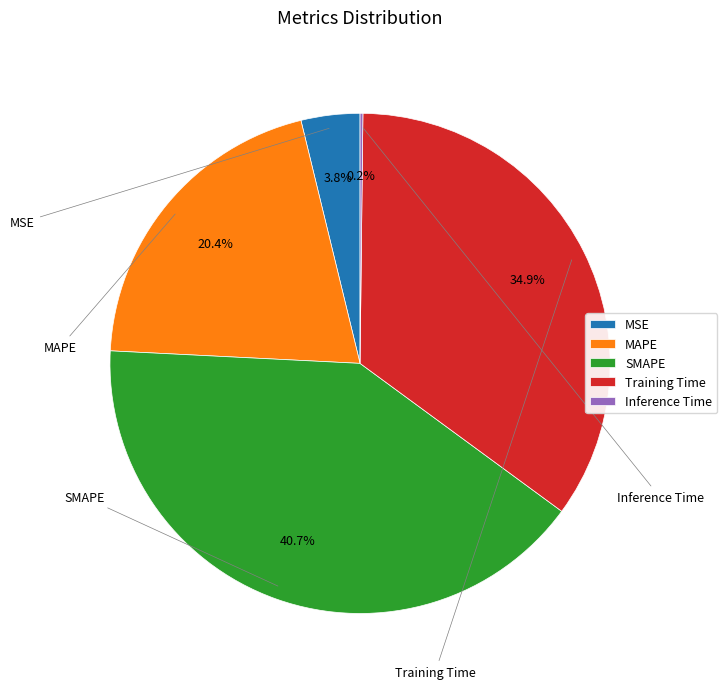

What is the largest slice in the pie chart?

SMAPE